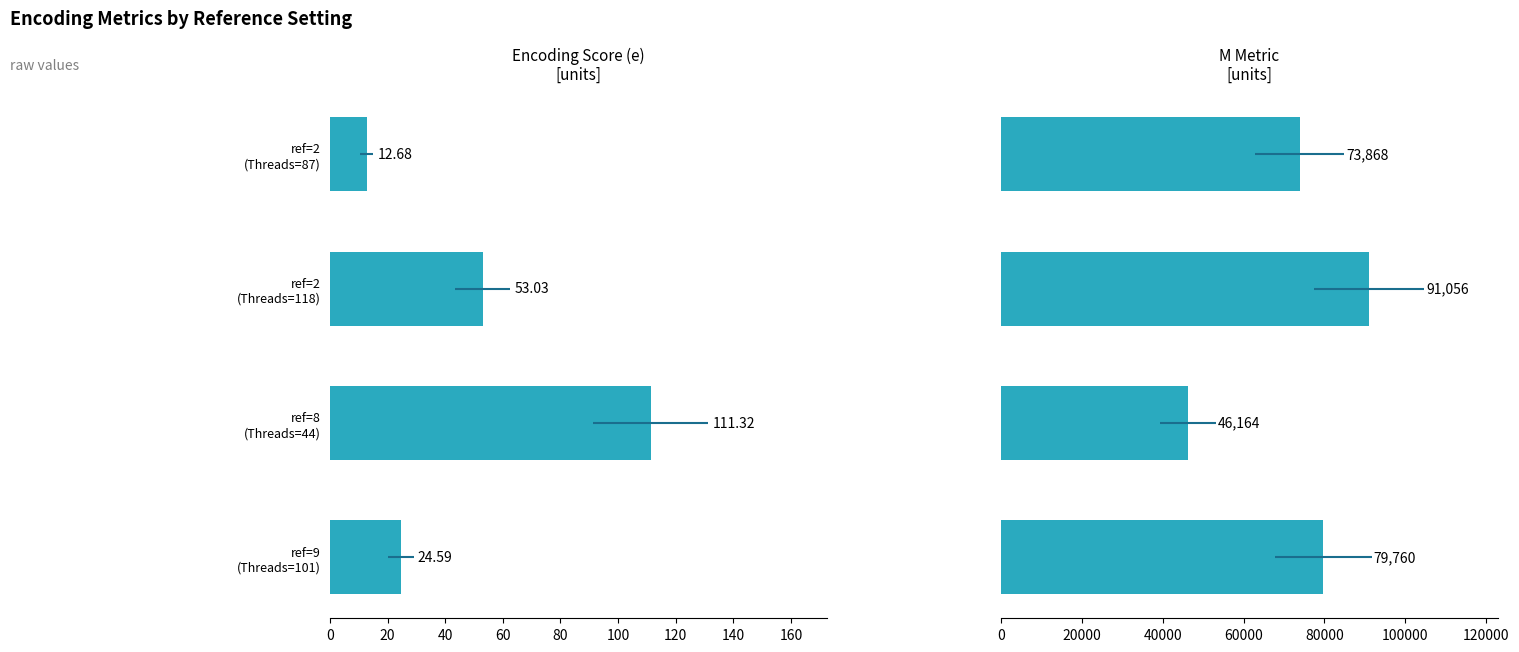

How many groups of bars are there?

4